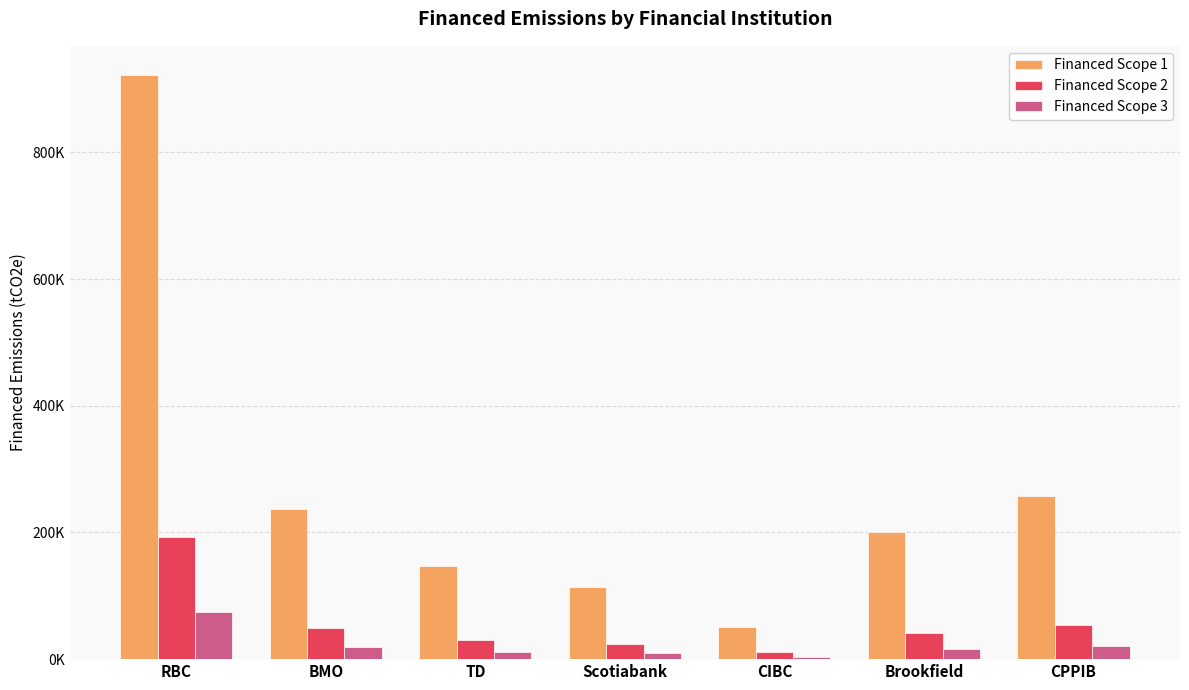

What is the label of the 1st bar from the left?

RBC